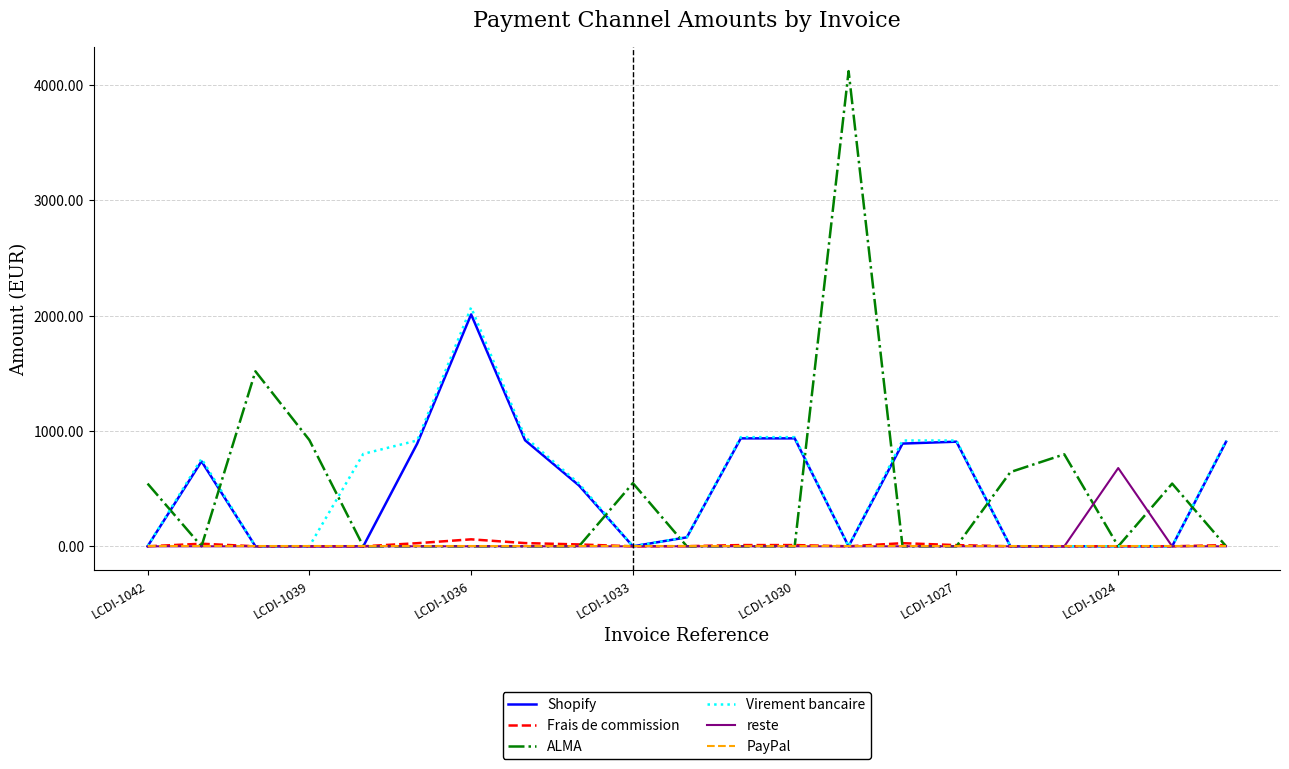

What is the highest value of the ALMA series?

4121.9